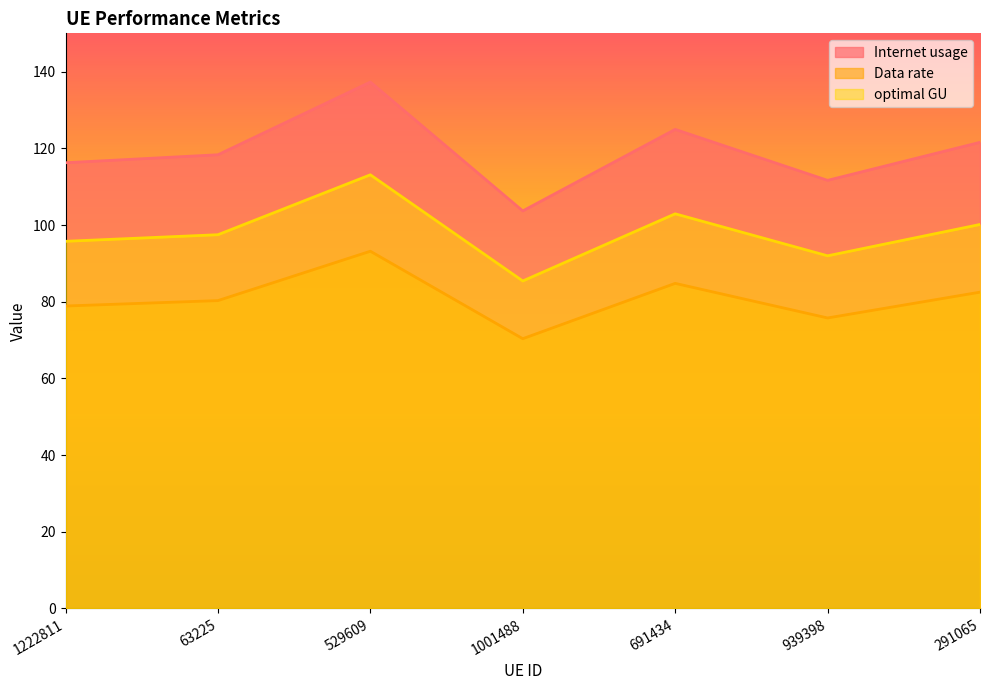

Between 691434 and 291065, which series saw the biggest shift?

Internet usage